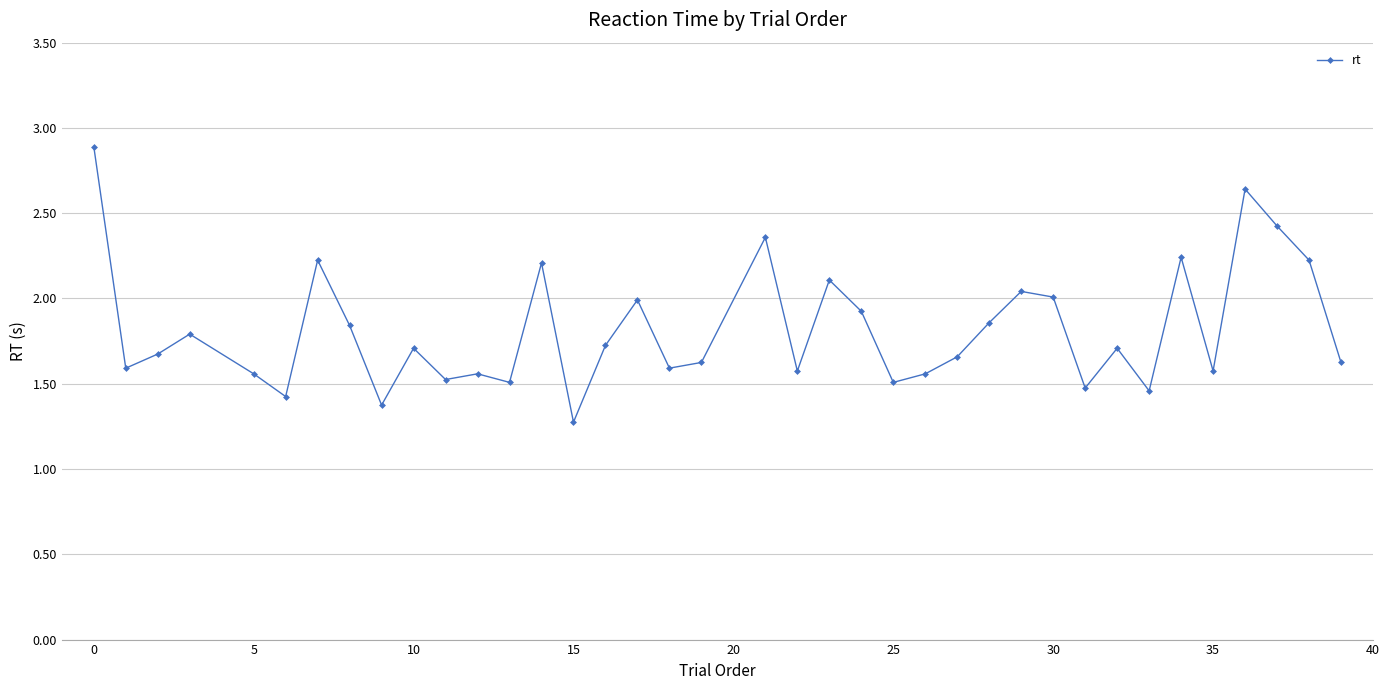

What is the maximum value shown in the chart?

2.9